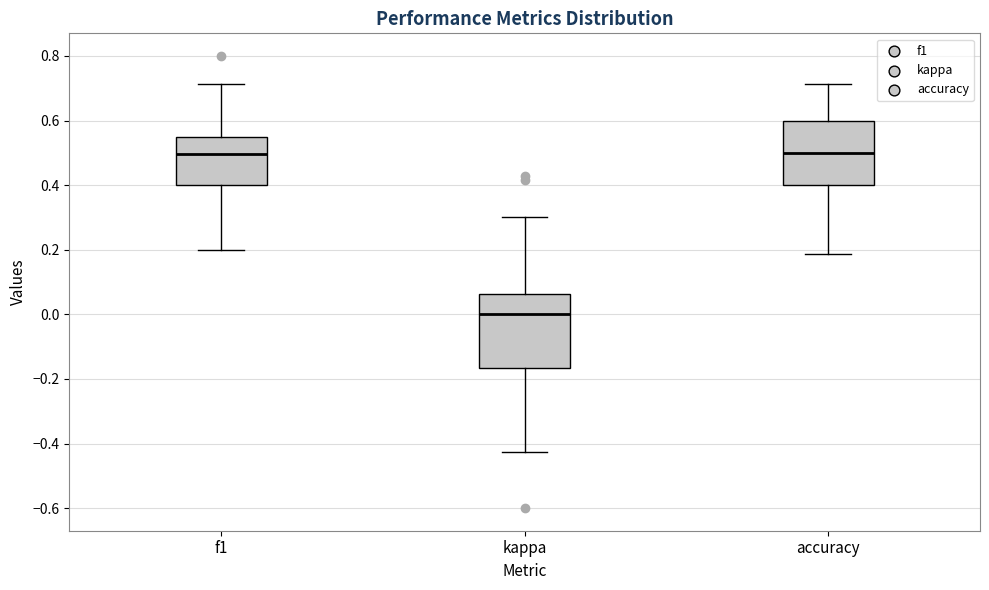

Reading left to right, read every box against the y-axis: the position of its median line, the range the box covers, and the ends of its whiskers. The values are not printed on the chart, so give them approximately, as read against the axis.

f1: median 0.50, box 0.40 to 0.54, whiskers 0.20 to 0.72
kappa: median 0.00, box -0.16 to 0.06, whiskers -0.42 to 0.30
accuracy: median 0.50, box 0.40 to 0.60, whiskers 0.18 to 0.72